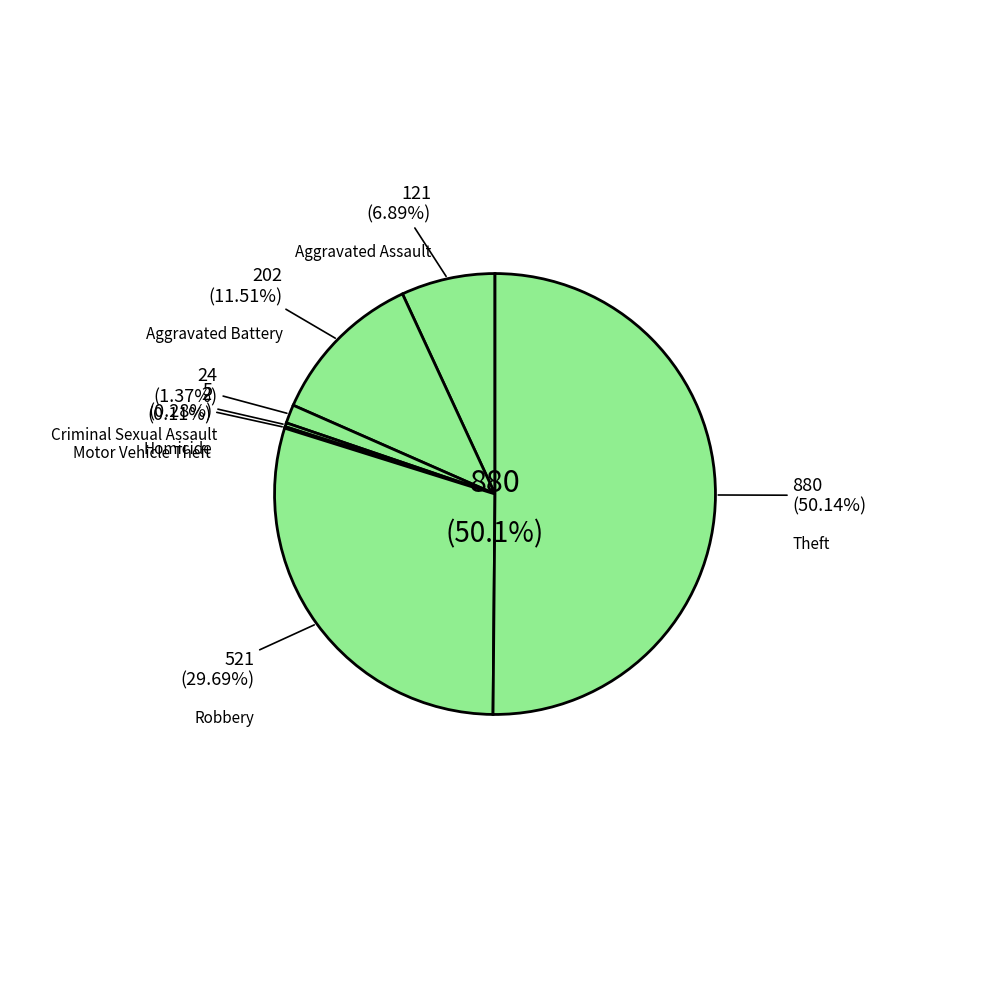

What is the change in value from Aggravated Assault to Motor Vehicle Theft?

-119